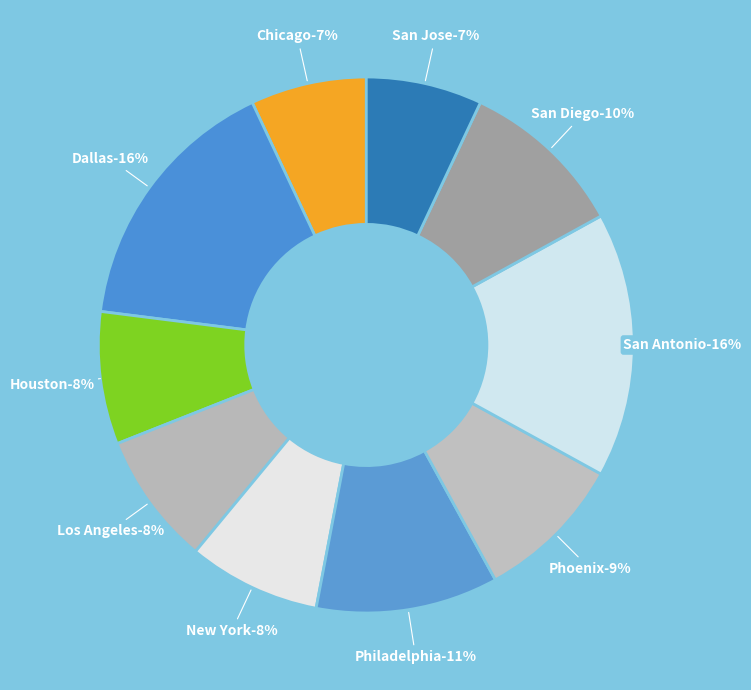

Rank the categories by value from lowest to highest.

Chicago, San Jose, Houston, Los Angeles, New York, Phoenix, San Diego, Philadelphia, Dallas, San Antonio